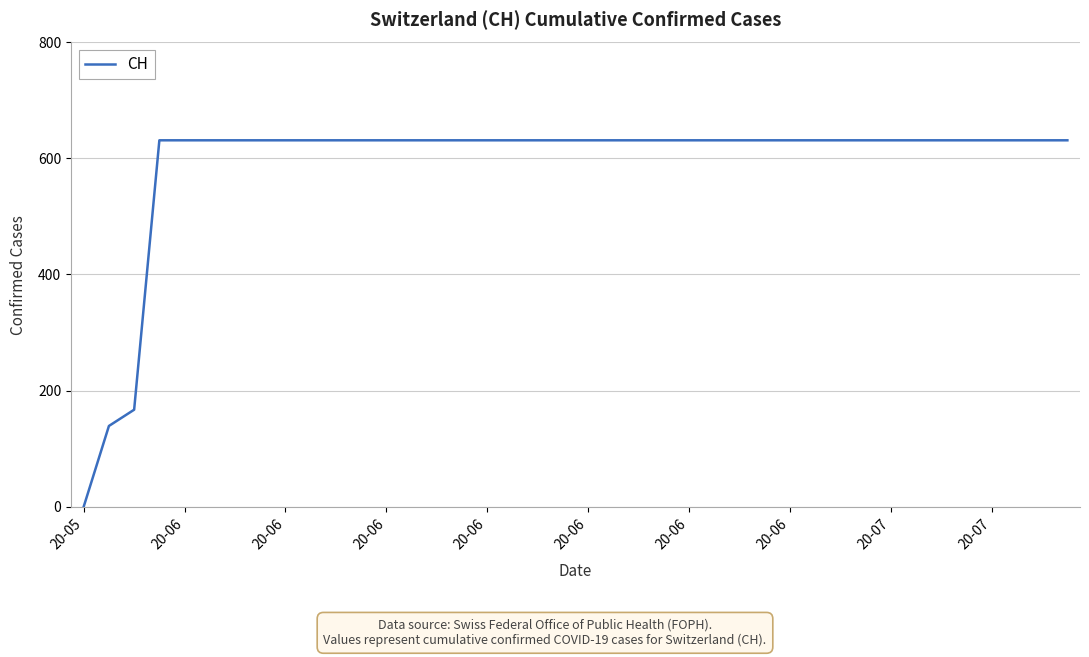

What is the difference between the maximum and minimum values?

631